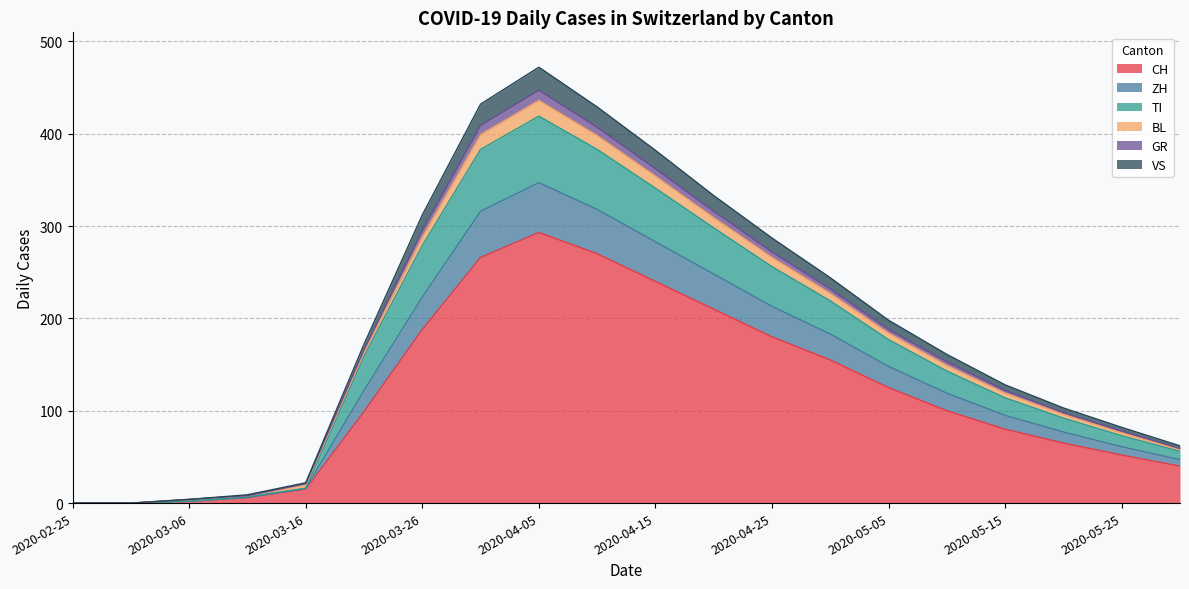

Which category has the highest value in the ZH series?

2020-04-05